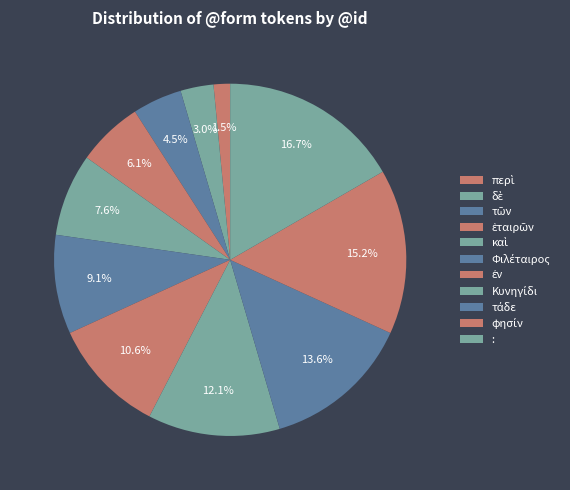

What is the change in value from Φιλέταιρος to :?

+5